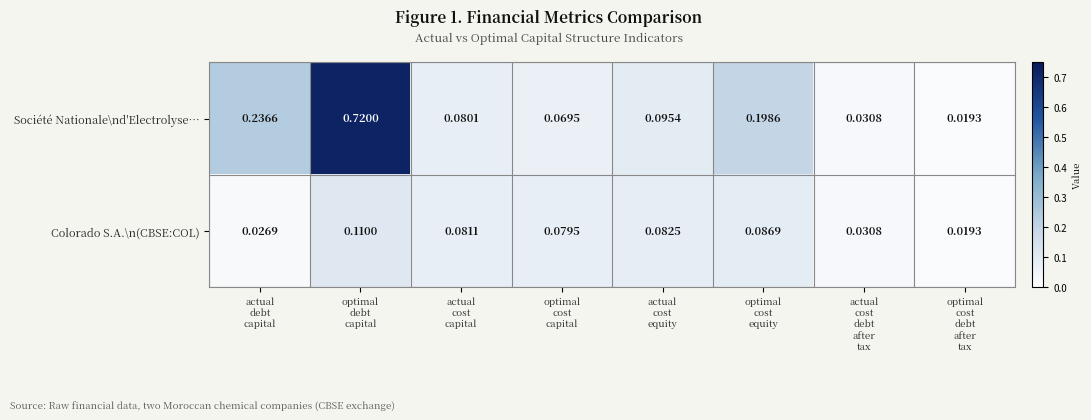

Which series has the largest range (max minus min)?

Société Nationale\nd'Electrolyse…